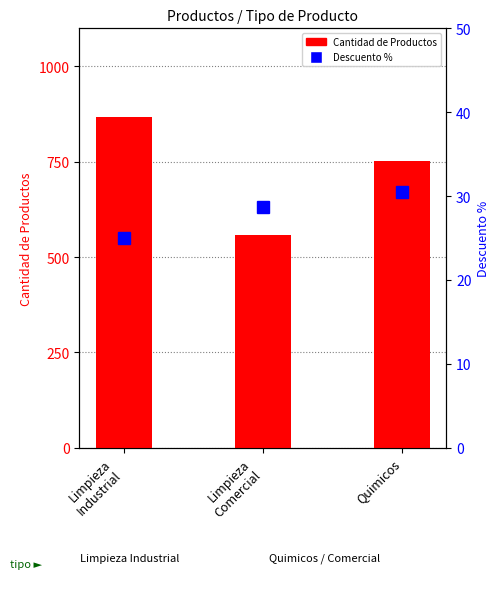

What is the maximum value for Cantidad de Productos?

868.0